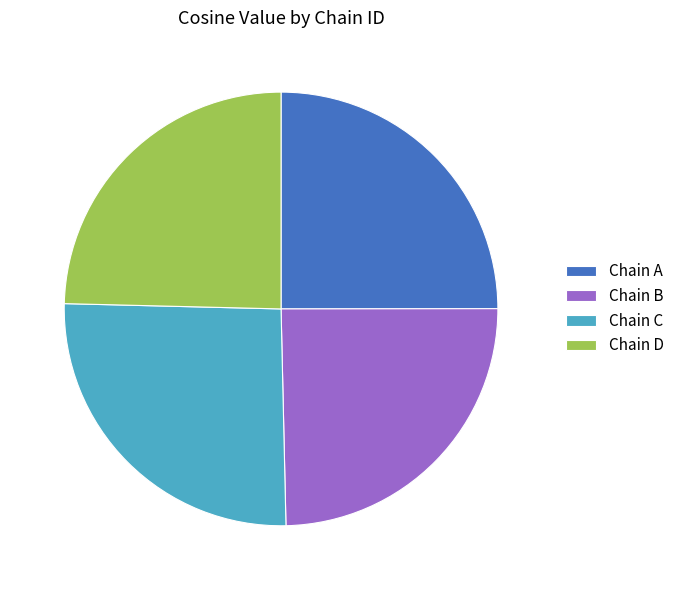

How many segments does this pie chart have?

4